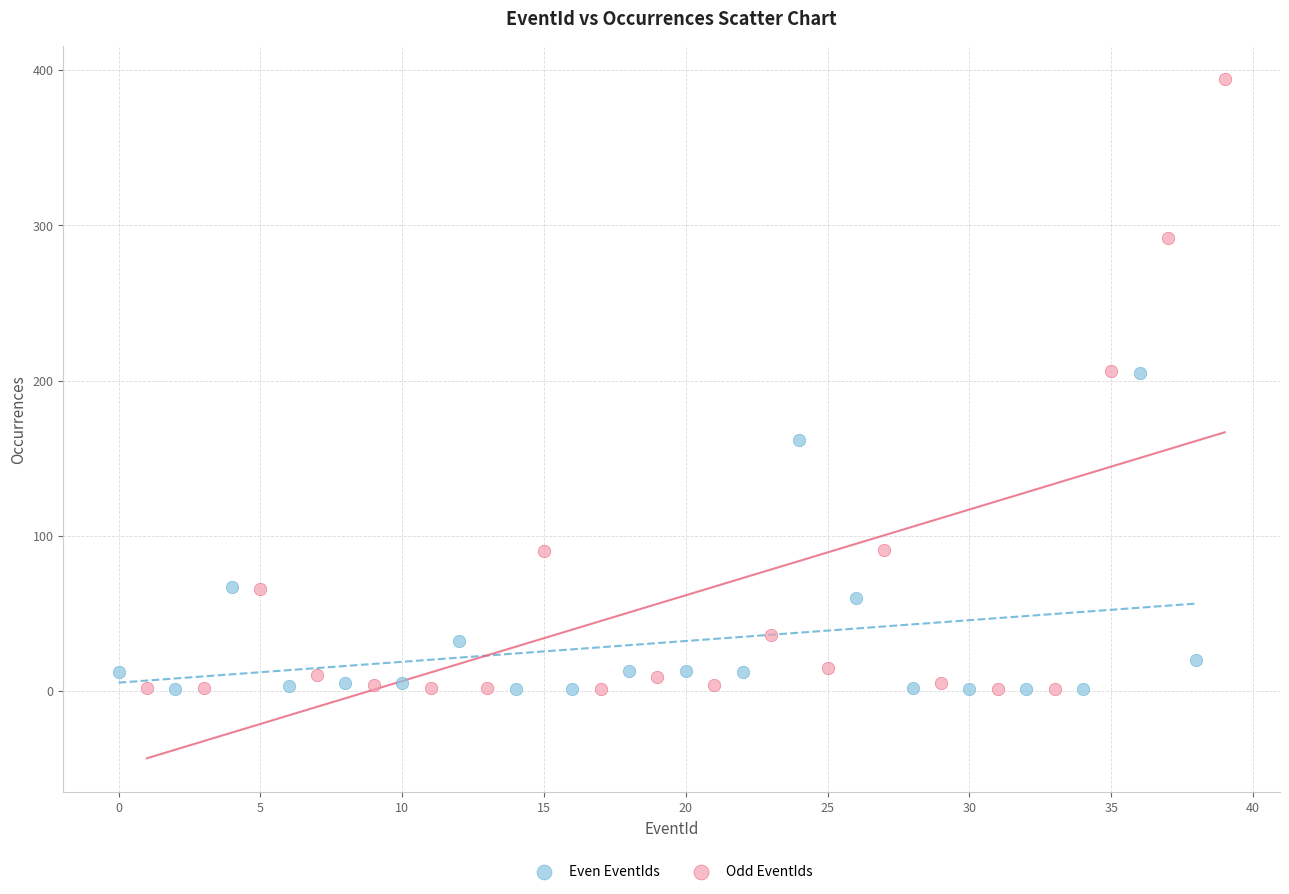

Which series has the largest Y range (max minus min)?

Odd EventIds